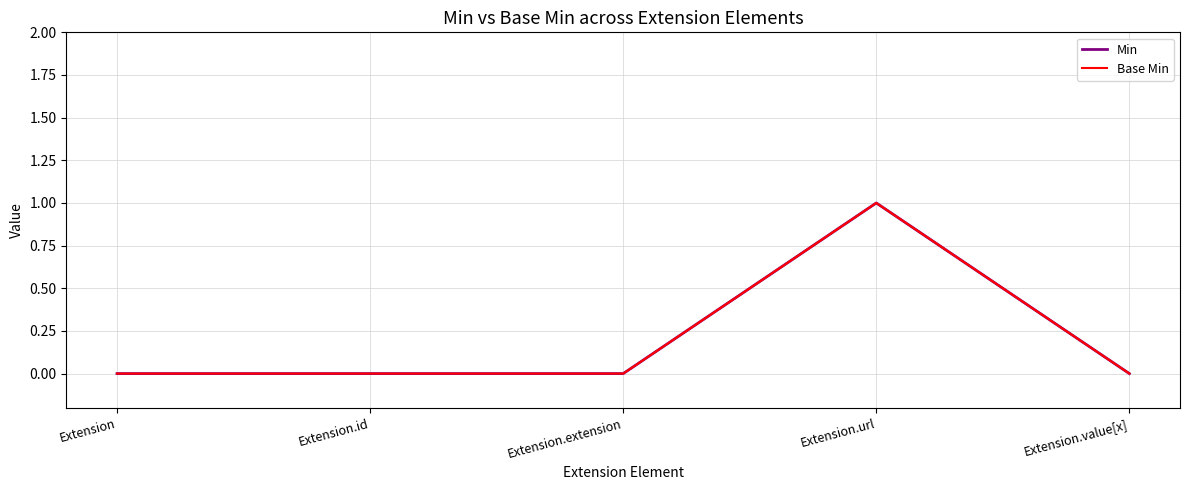

In Min, how many points are higher than both neighbors (excluding endpoints)?

1